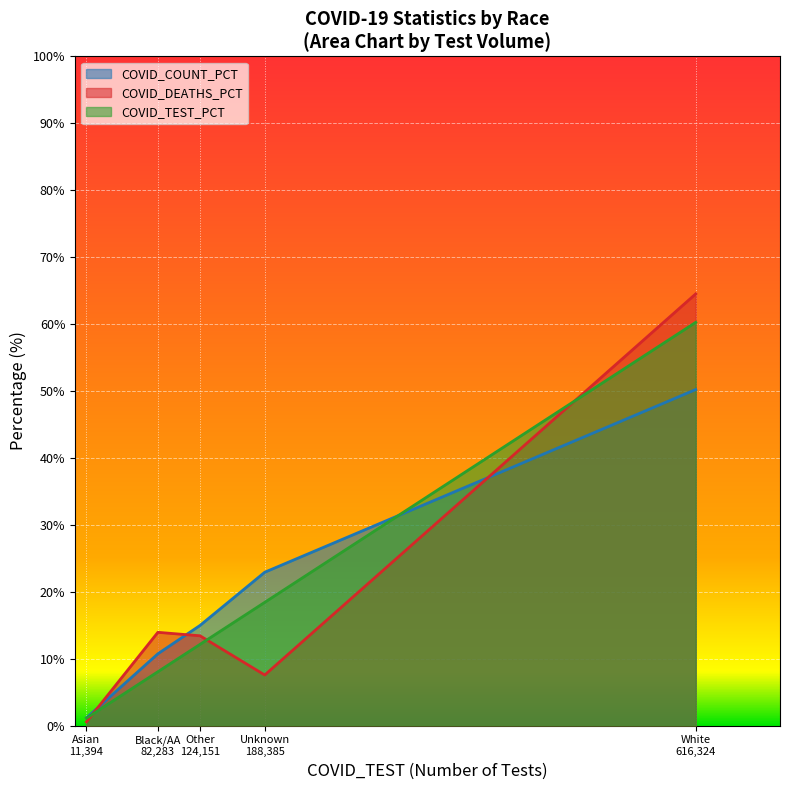

Does the chart display data point markers on the line(s)?

No